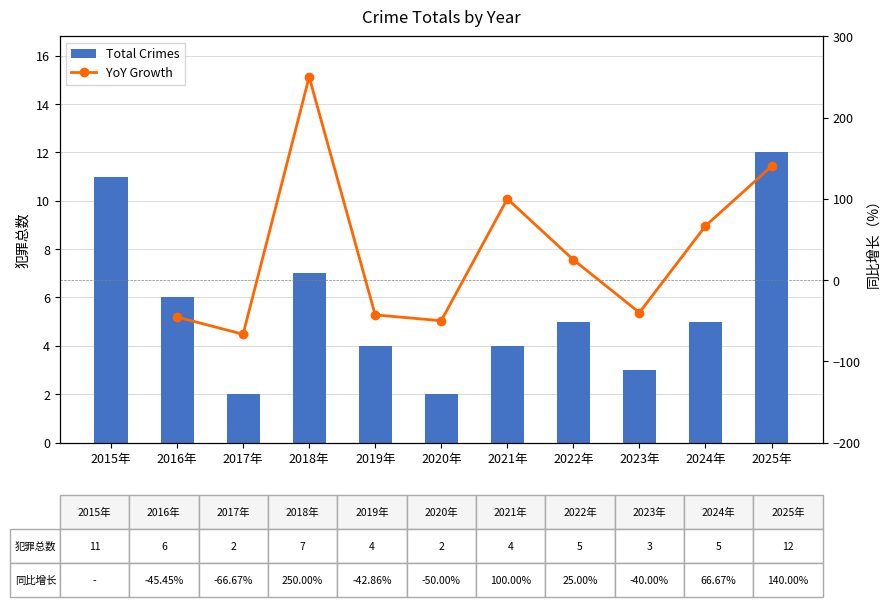

What position from the left is 2019年?

5